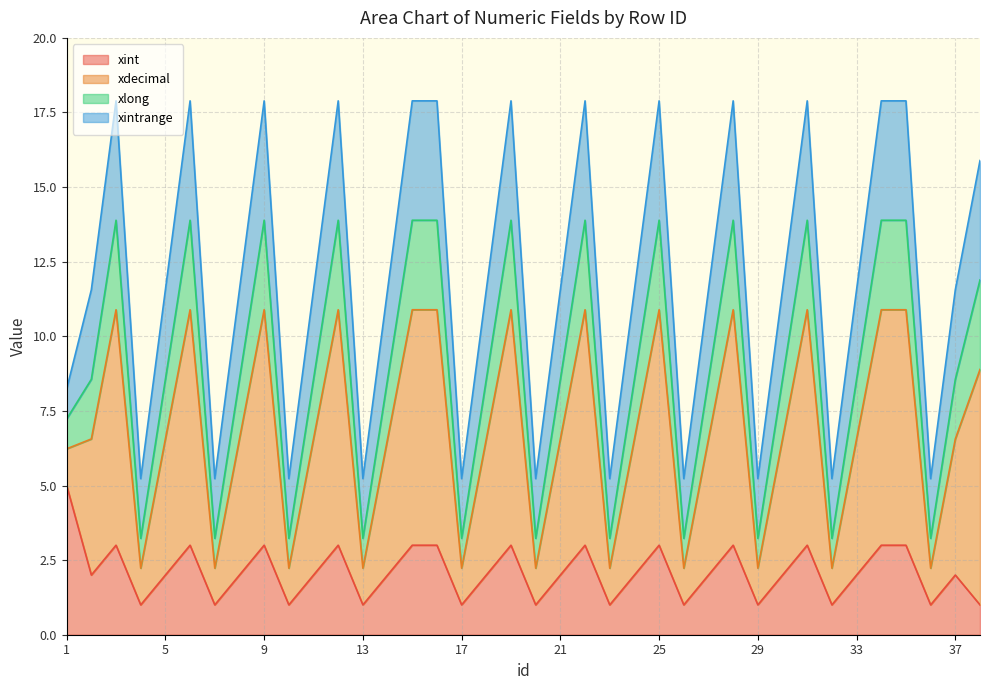

What is the highest value of the xint series?

5.0